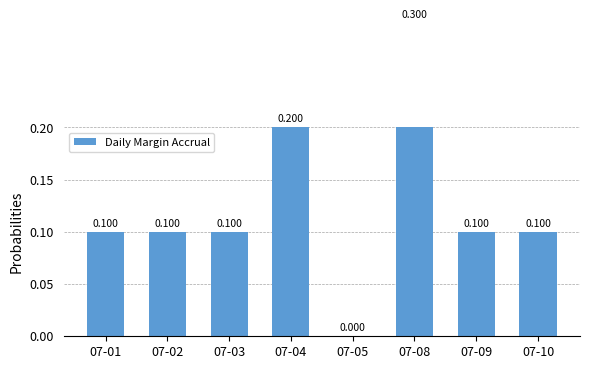

Rank the categories by value from lowest to highest.

07-05, 07-01, 07-02, 07-03, 07-09, 07-10, 07-04, 07-08